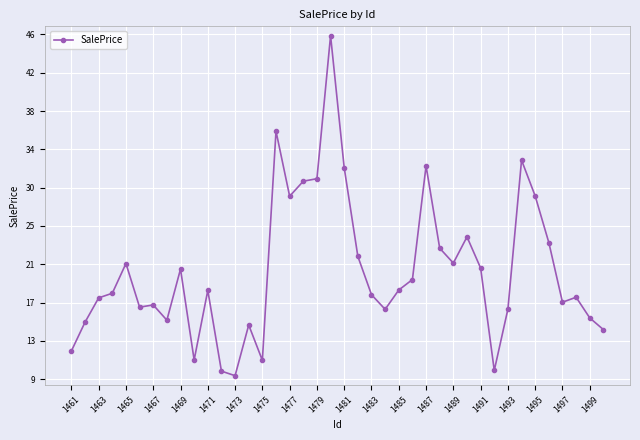

Does the chart have visible grid lines?

Yes